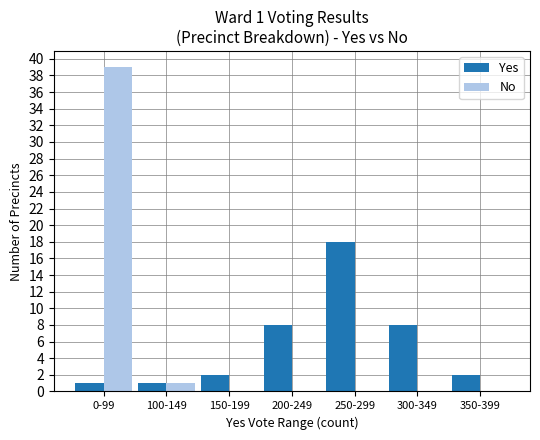

How many distinct data groups are displayed?

2